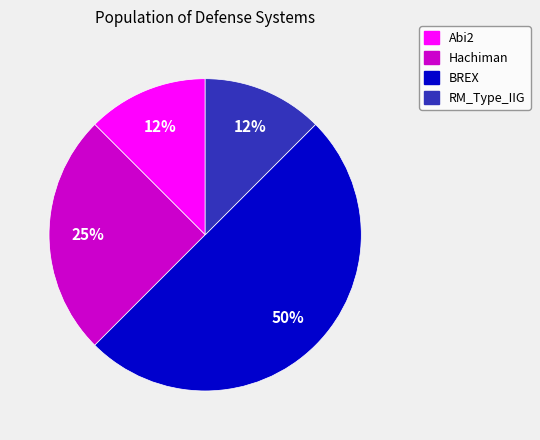

Count the number of slices in the pie.

4